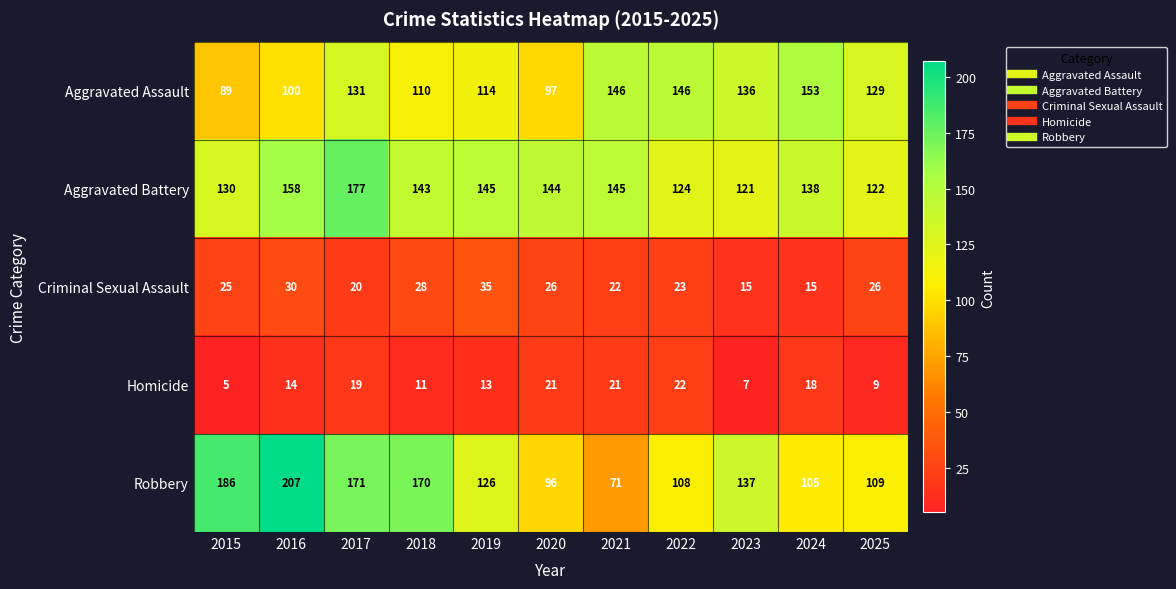

Is it true that Aggravated Battery equals 177 at 2017?

True